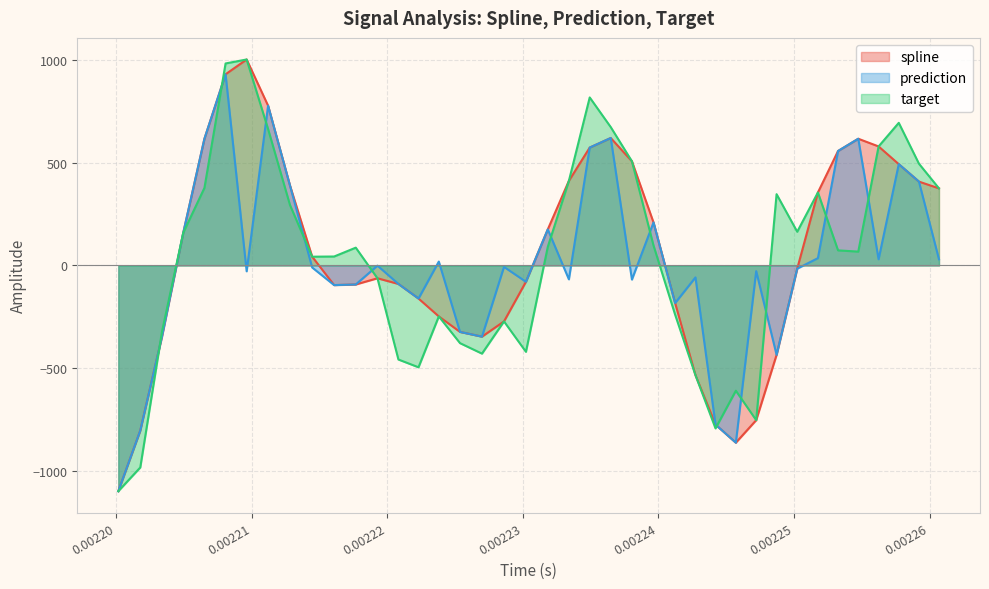

What is the minimum value for target?

-1100.2